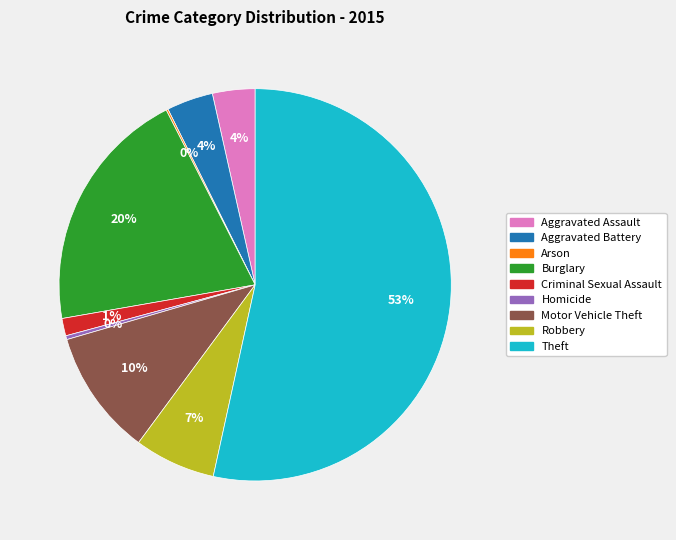

Do Criminal Sexual Assault and Aggravated Battery together represent more than half of the pie?

No